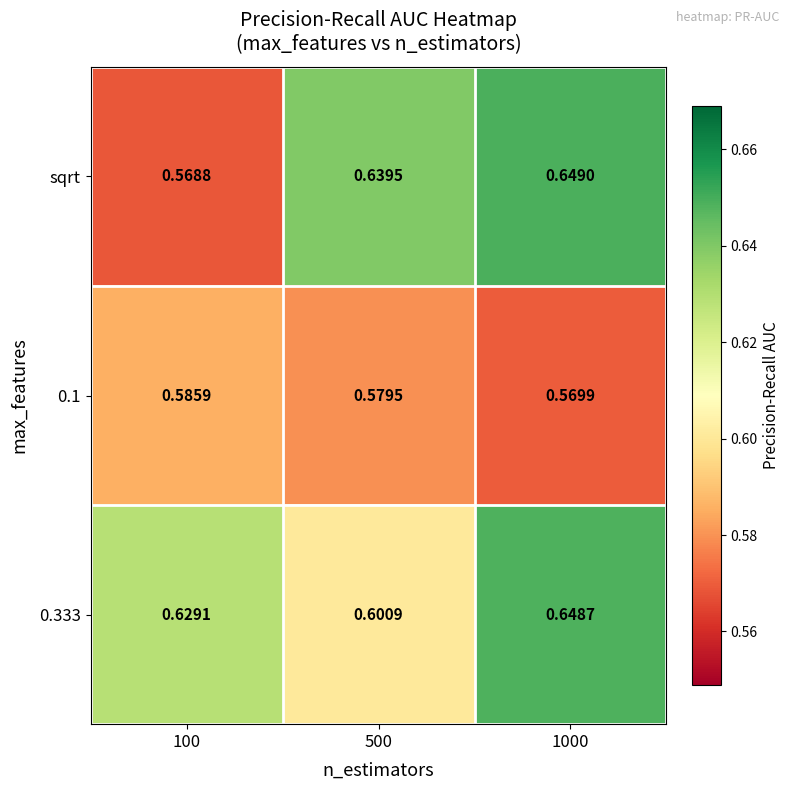

Is the value of 0.1 at 1000 greater than the value of sqrt at 500?

No